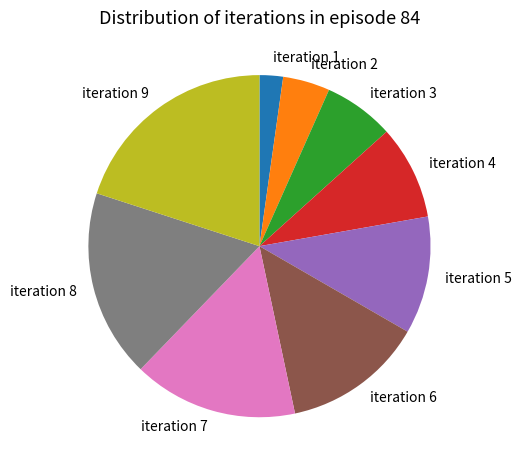

The iteration 6 slice represents 13% of the pie. True or false?

True